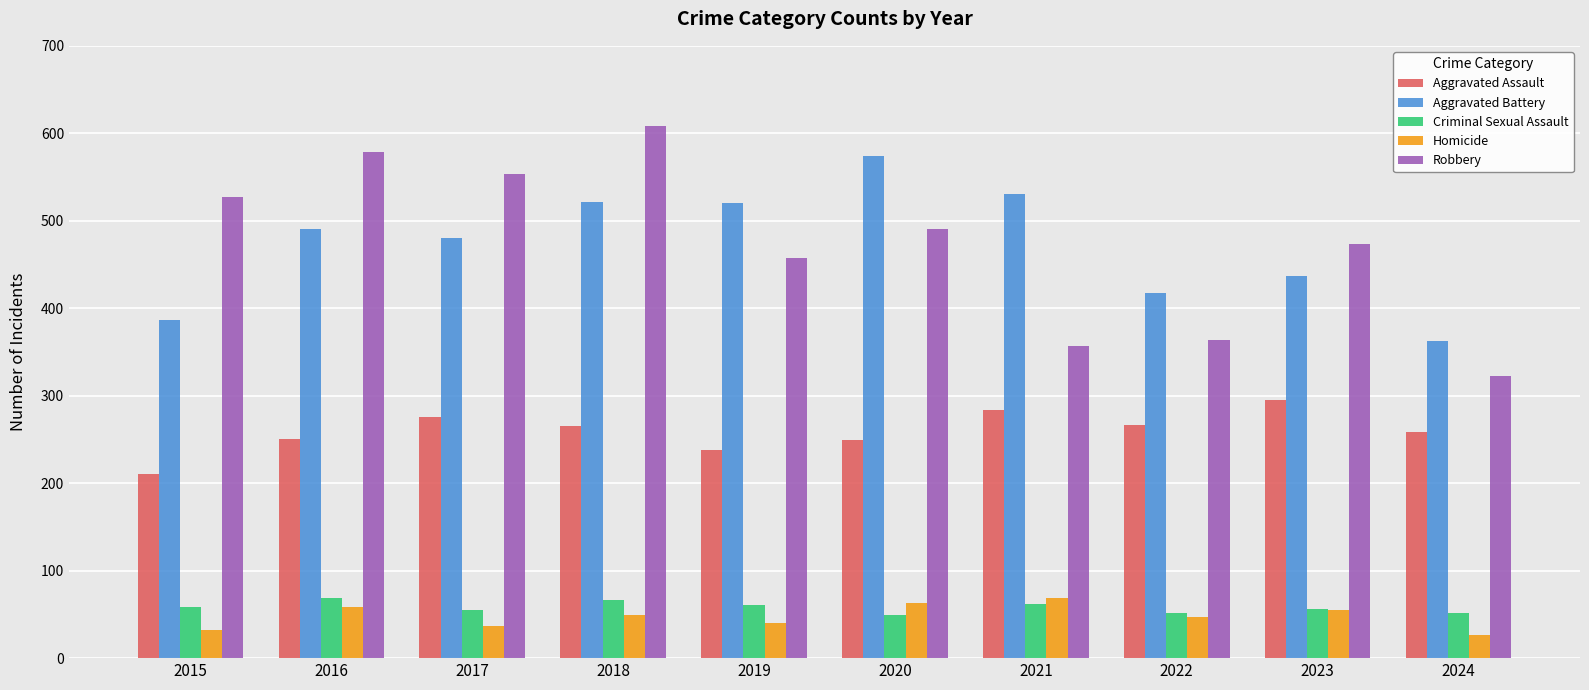

What is the spread (max minus min) of values at 2022?

370